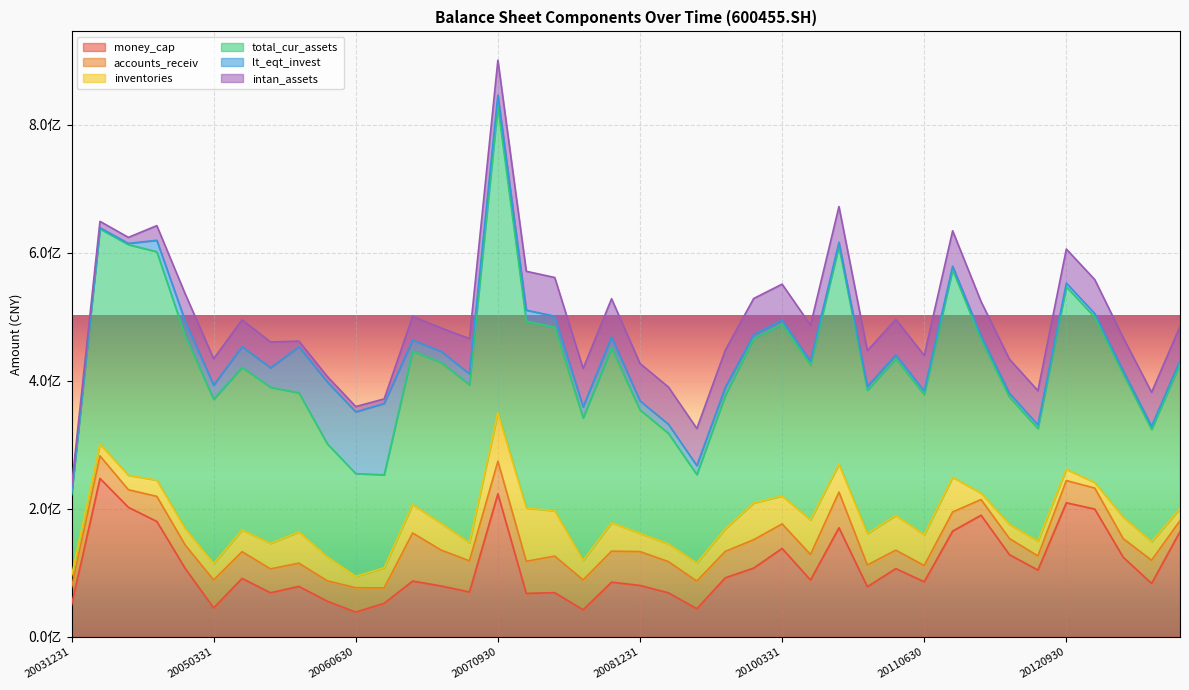

Which series has the widest spread of values?

total_cur_assets